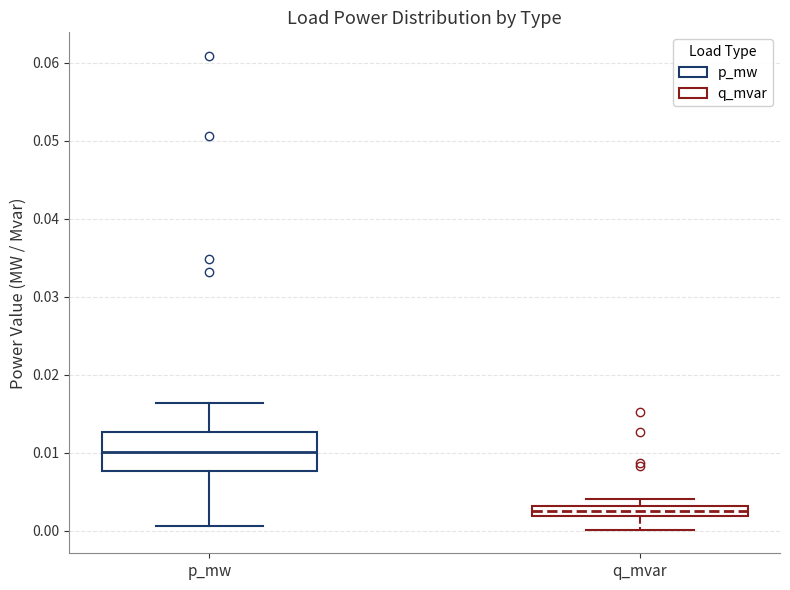

Which box has the highest median line?

p_mw